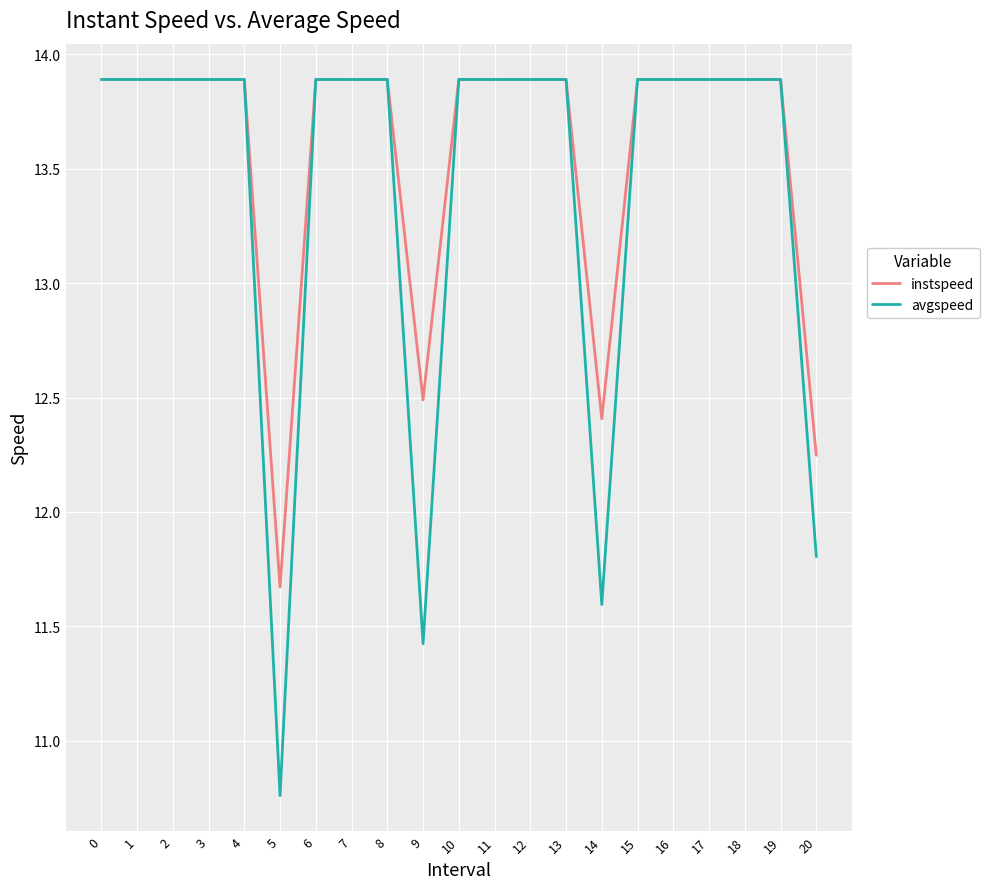

Between 15 and 20, which series saw the biggest shift?

avgspeed